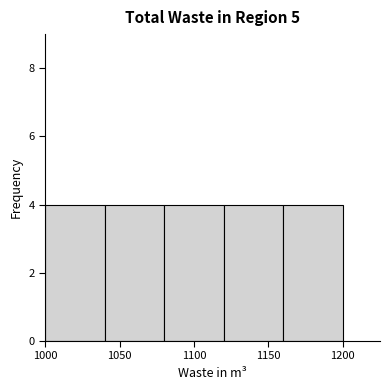

Reading left to right, transcribe this chart: for each bar, give the range it covers on the x-axis and its height. The values are not printed on the chart, so give them approximately, as read against the axis.

1000 to 1040: 4
1040 to 1080: 4
1080 to 1120: 4
1120 to 1160: 4
1160 to 1200: 4